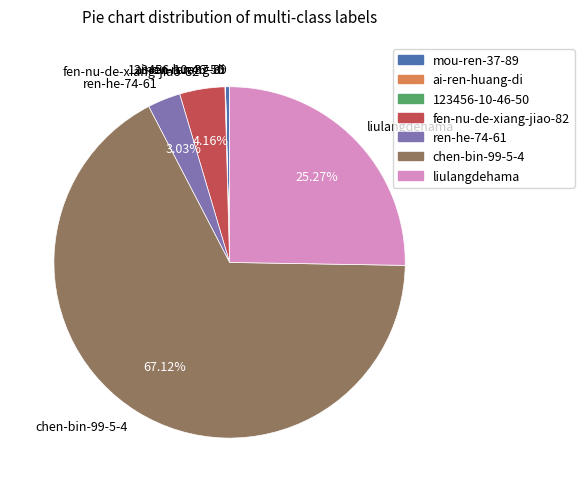

To the nearest percent, what is the difference between the largest and smallest slice percentages?

67%